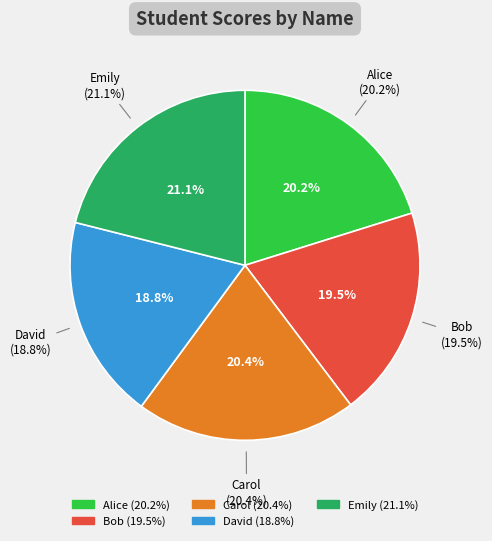

What percentage do David and Emily together represent?

39.9%